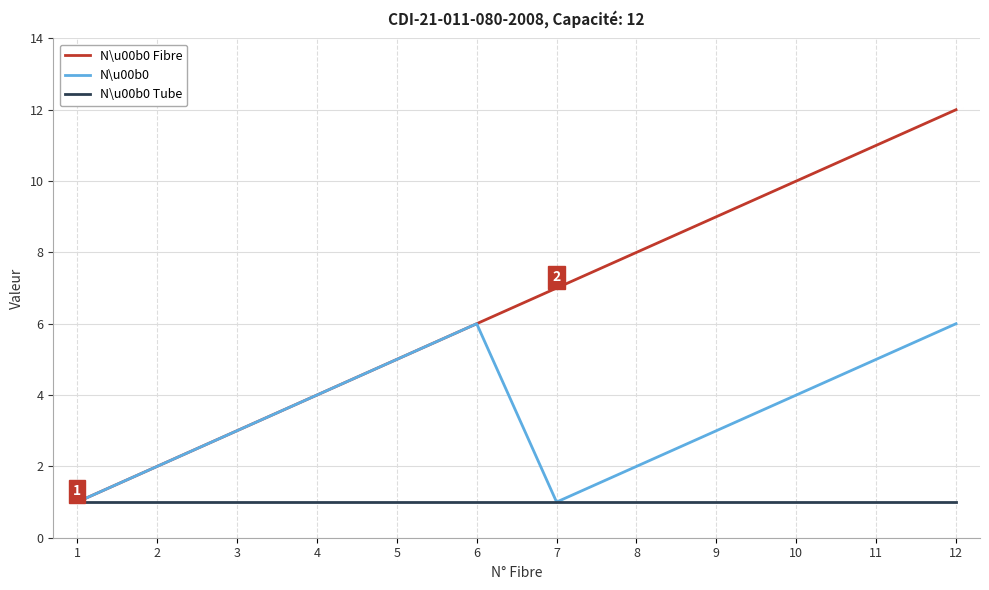

Reading left to right, list all the values displayed in this chart.

N\u00b0 Fibre: 1	2	3	4	5	6	7	8	9	10	11	12
N\u00b0: 1	2	3	4	5	6	1	2	3	4	5	6
N\u00b0 Tube: 1	1	1	1	1	1	1	1	1	1	1	1